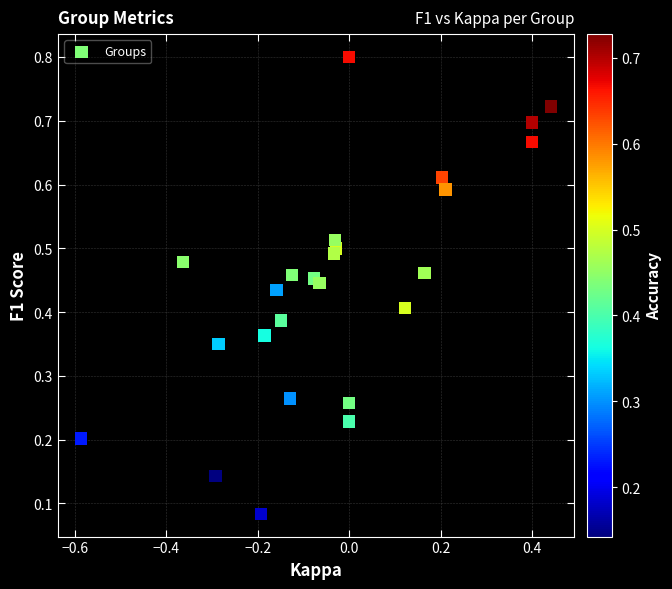

What is the range of X values (max minus min)?

1.0